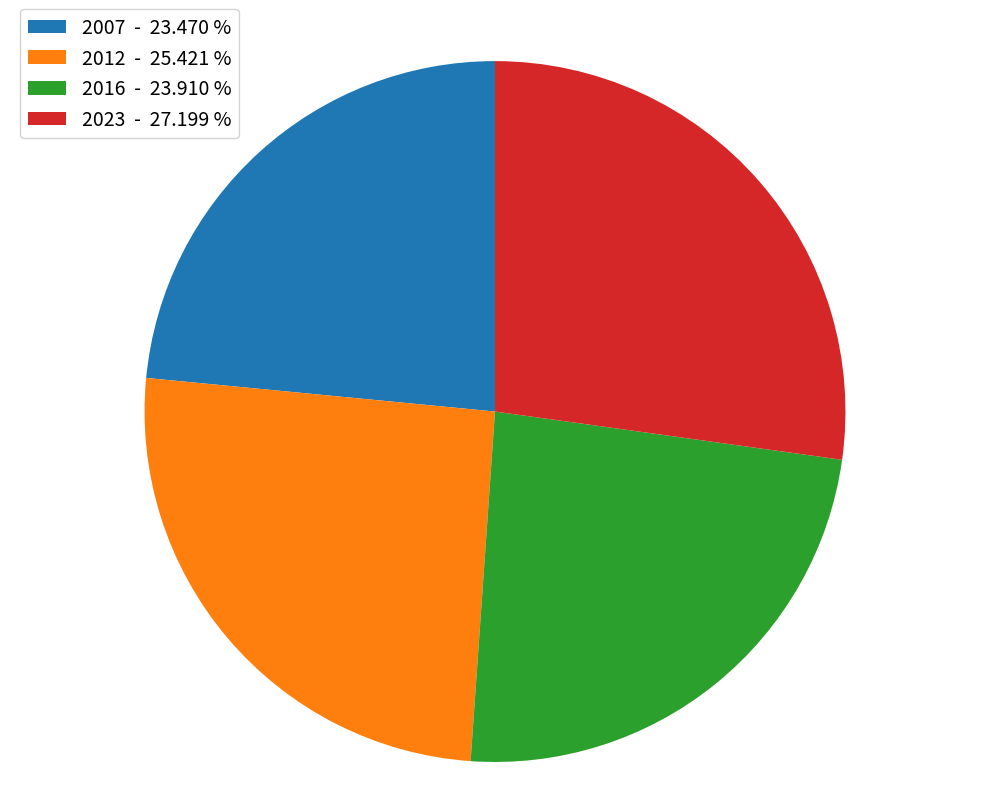

Which has a higher value, 2016 - 23.910 % or 2012 - 25.421 %?

2012 - 25.421 %